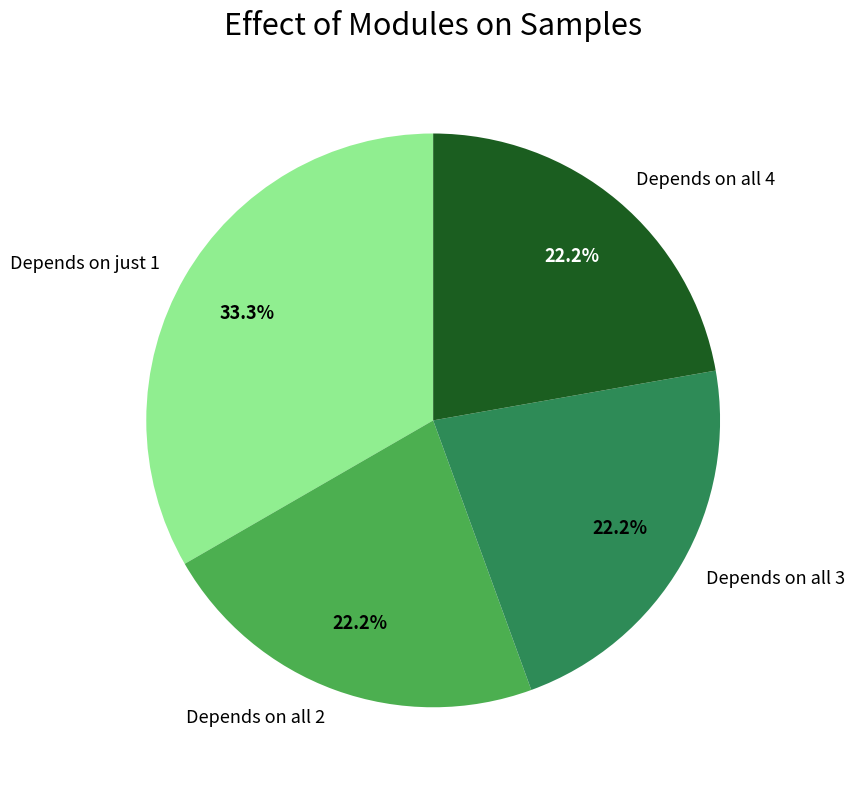

Does Depends on all 4 account for over 50% of the chart?

No